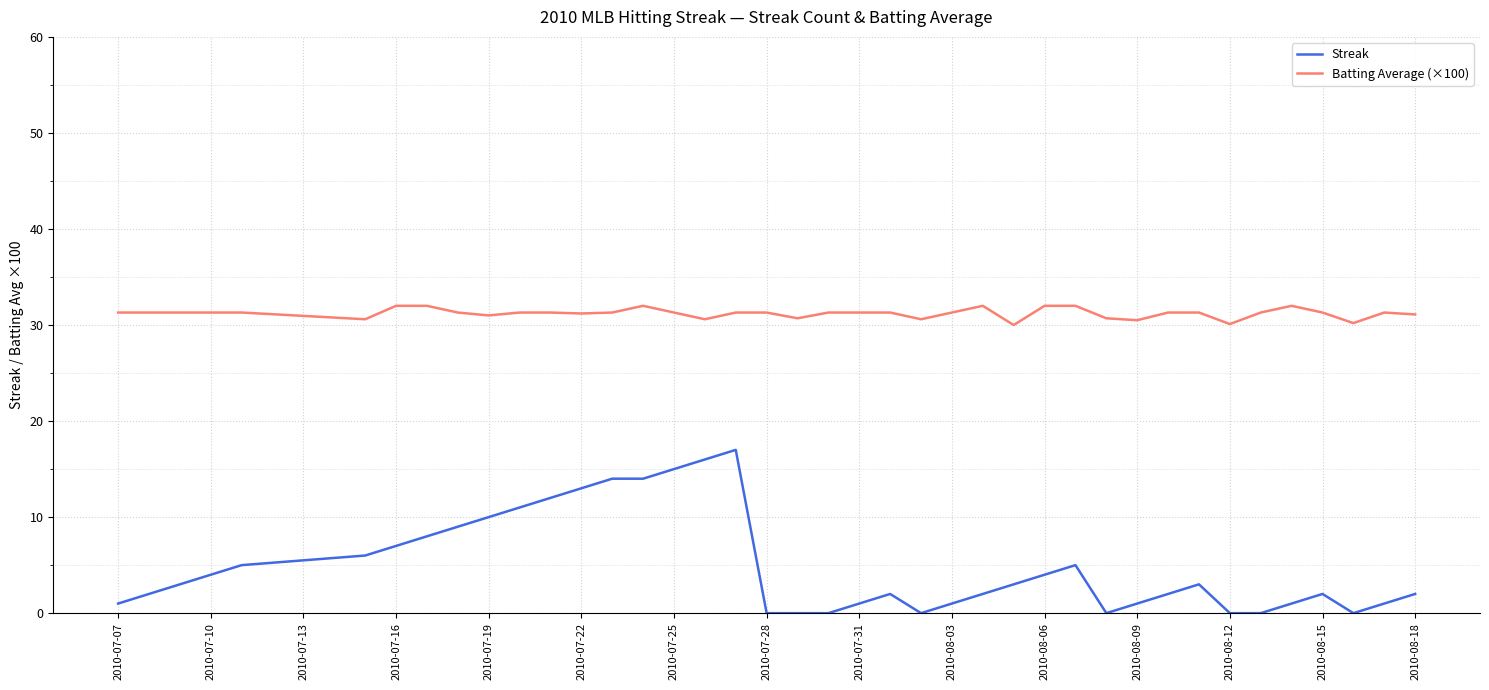

True or false: Batting Average (×100) has more than 1 interior local peaks.

True